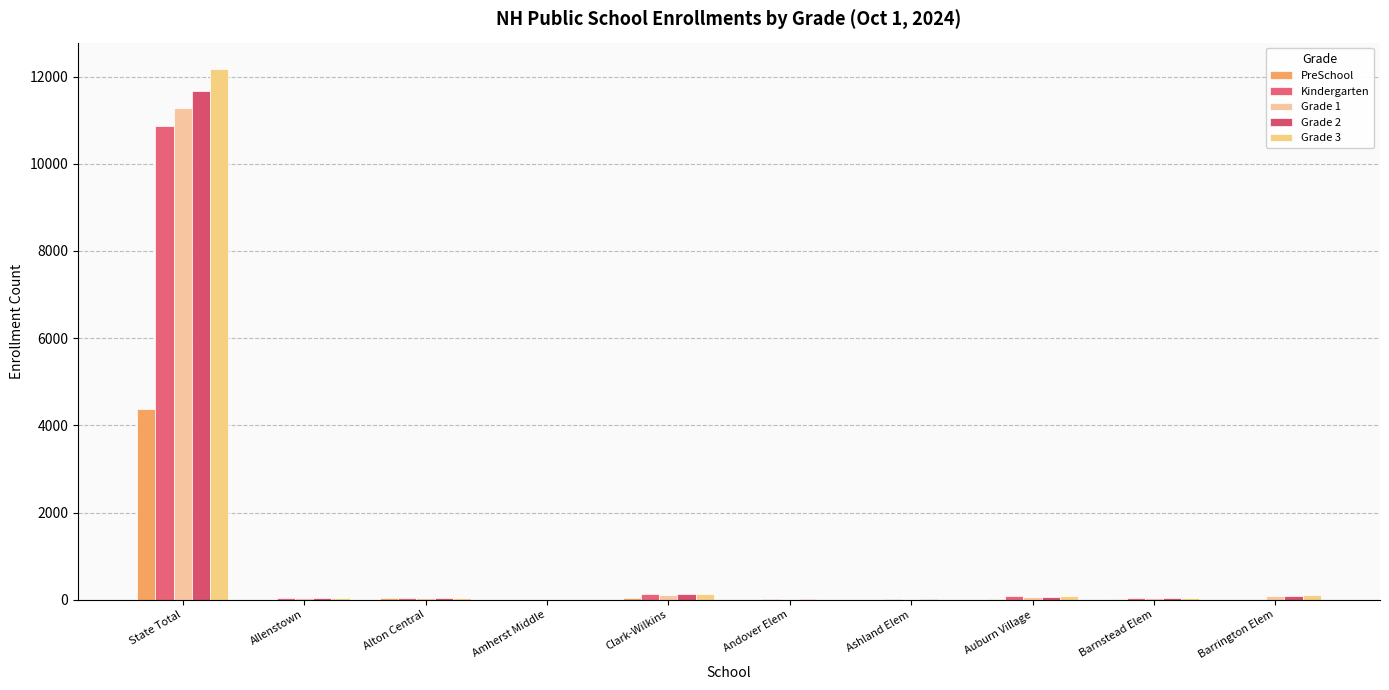

Count the number of categories in the chart.

10